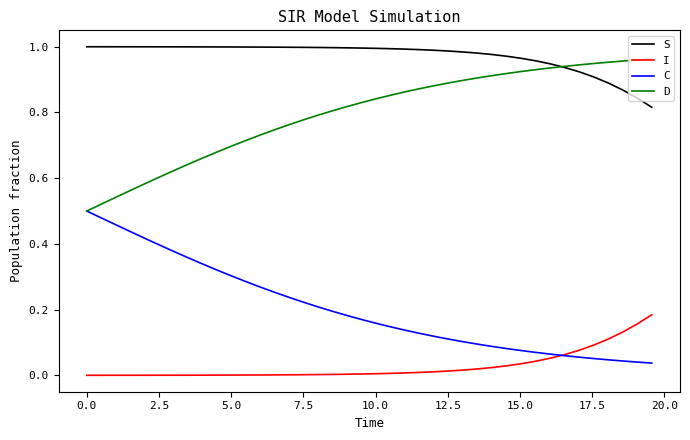

Which series has the largest total across all categories?

S